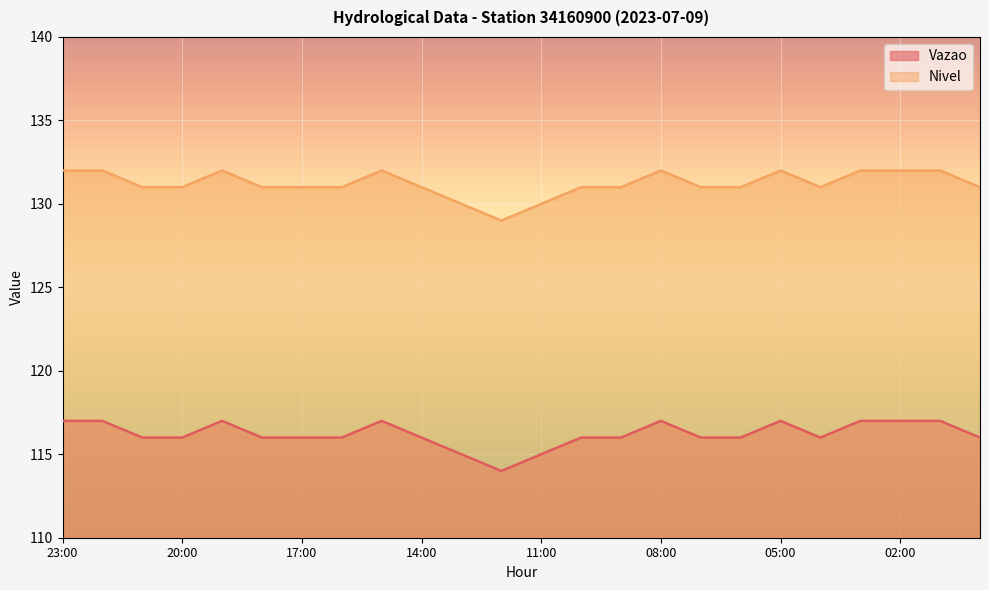

What is the total value across all series at 11:00?

245